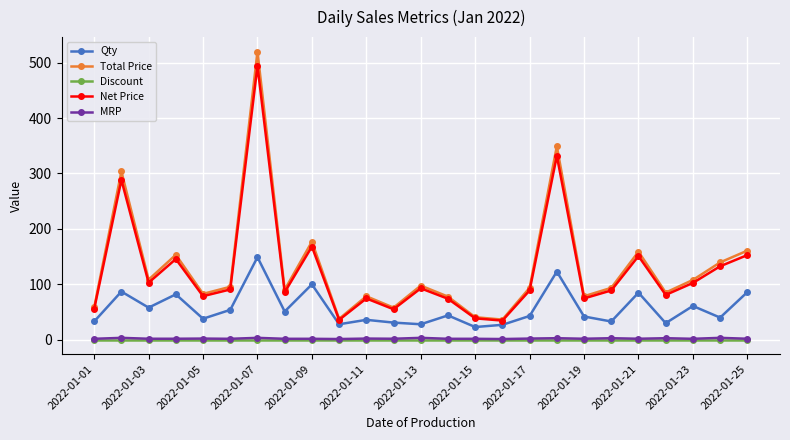

What is the value of the Total Price point at the 8th from the left?

90.3